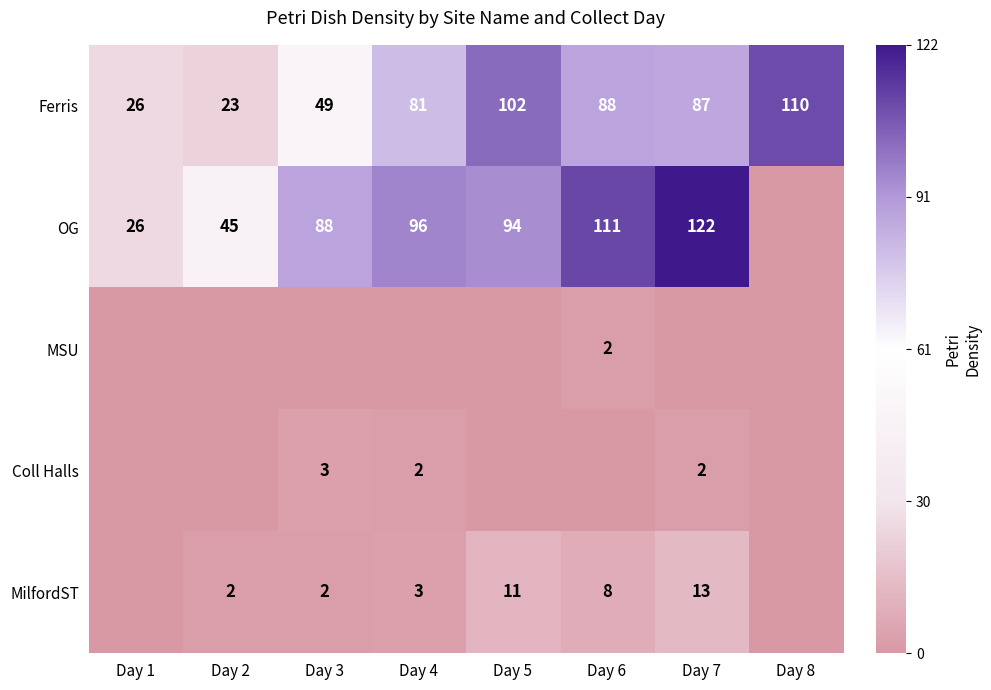

How many values in the Ferris series are below 87?

4